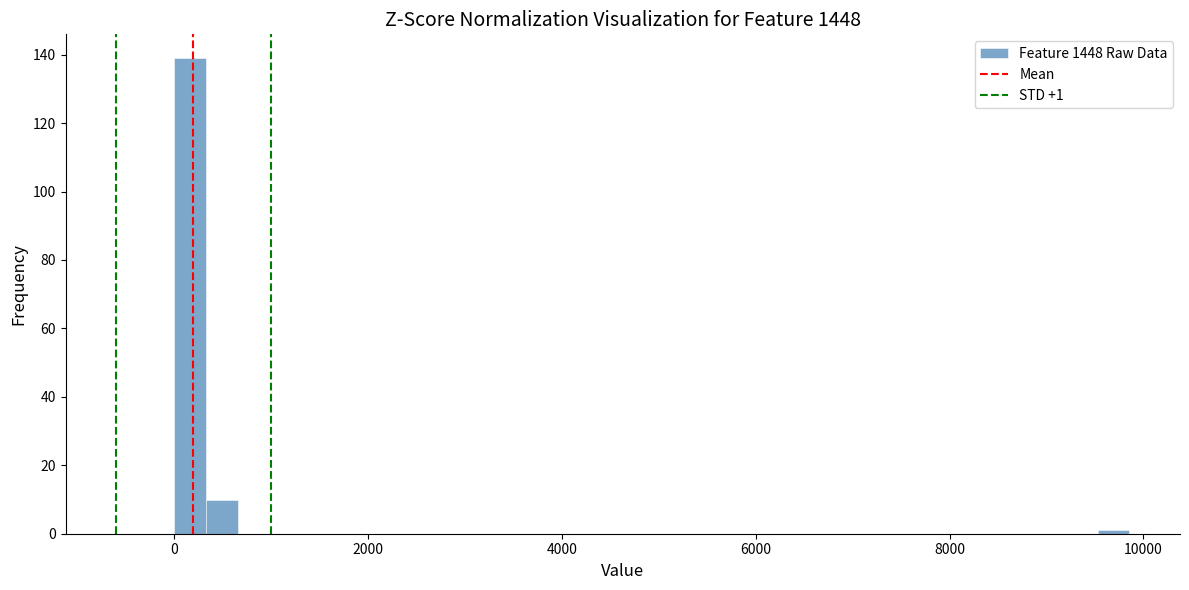

Read against the x-axis, roughly where is the centre of the tallest bar?

200